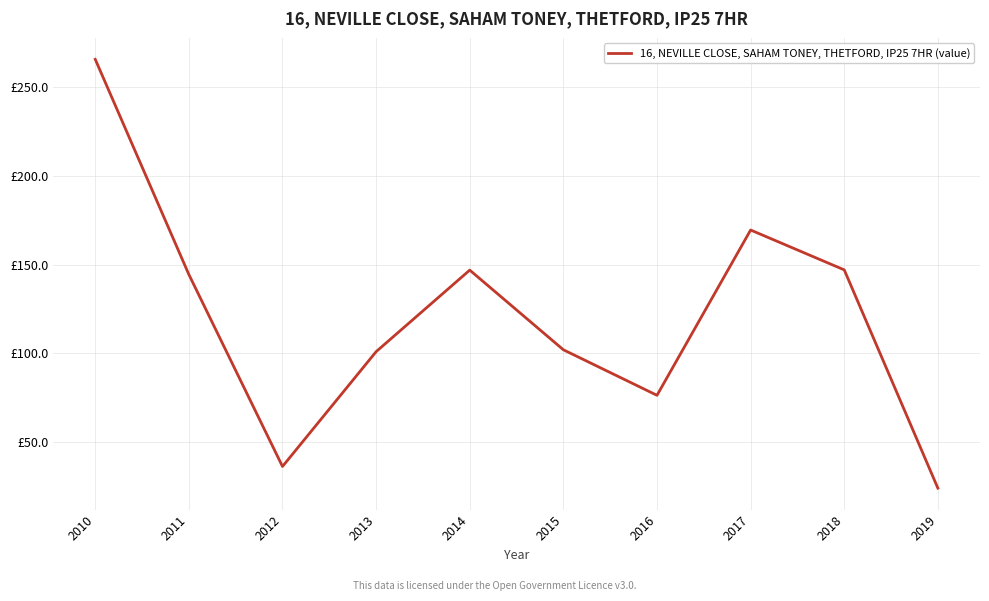

Which label corresponds to the largest value in the chart?

2010